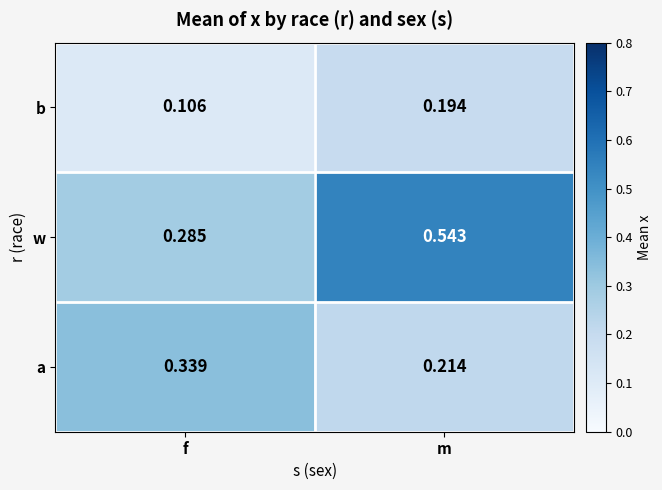

Which series changed the most between f and m?

w